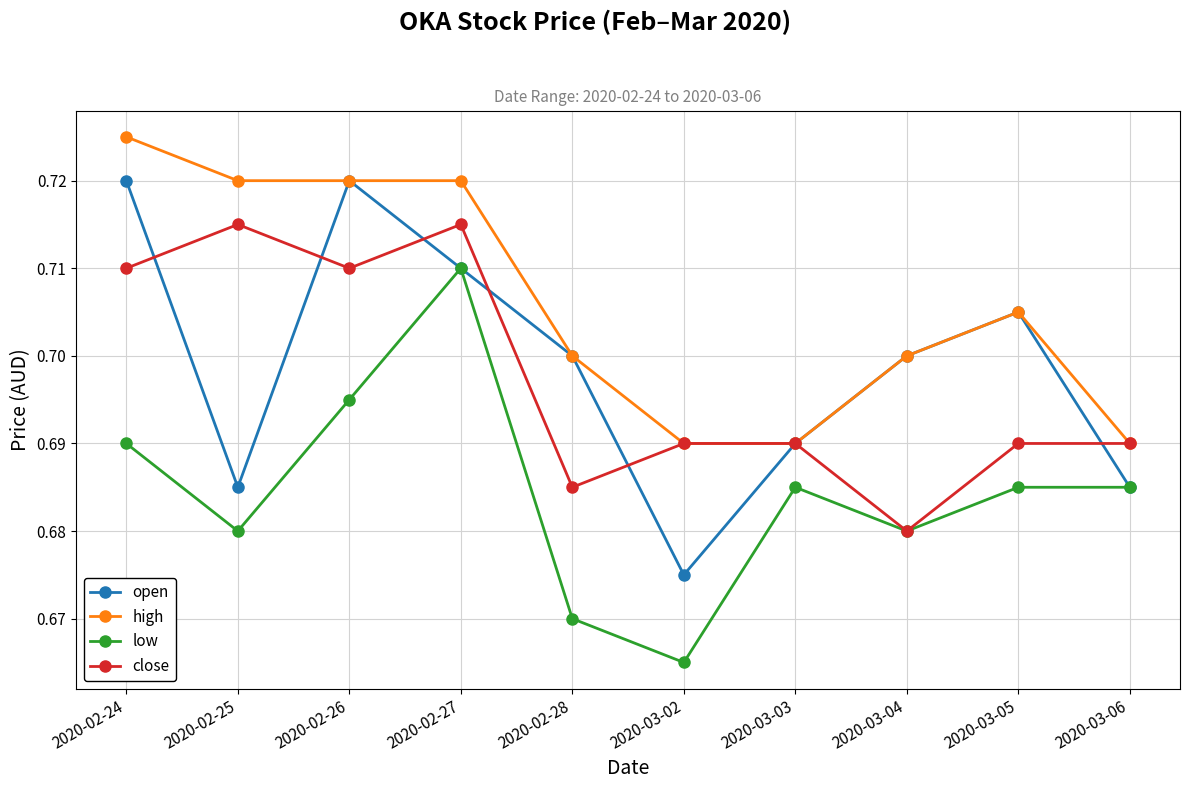

What is the label of the 10th point from the left?

2020-03-06